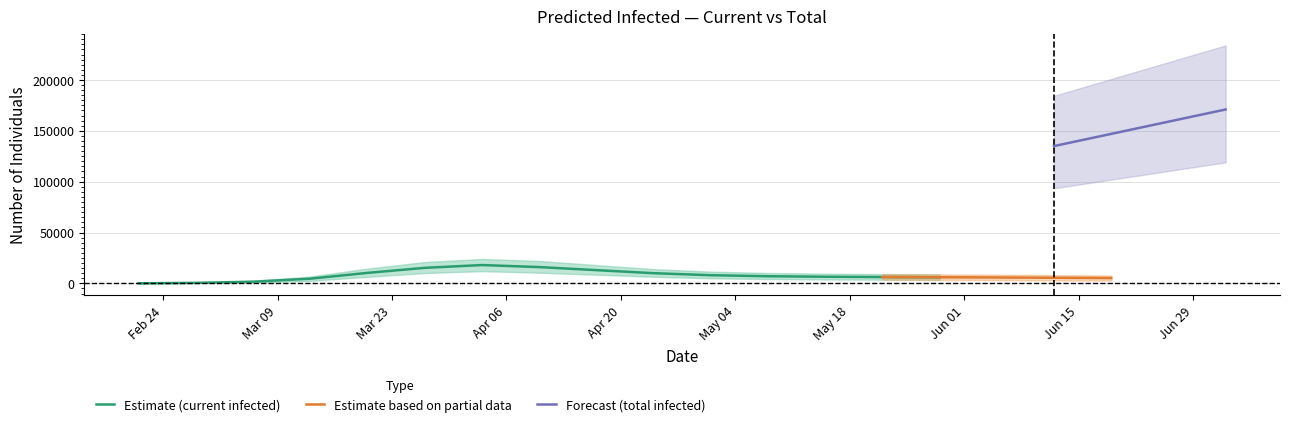

What is the approximate value of total_infected_lower at 15, to the nearest 10?

85000